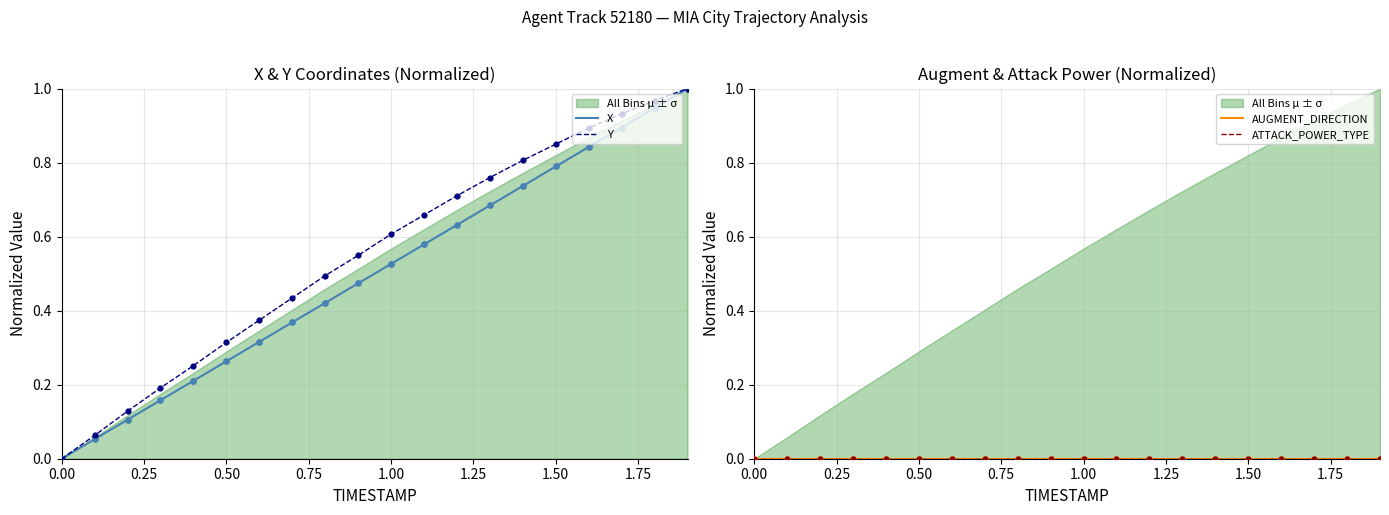

What is the total value across all series at 1.50?

1.6